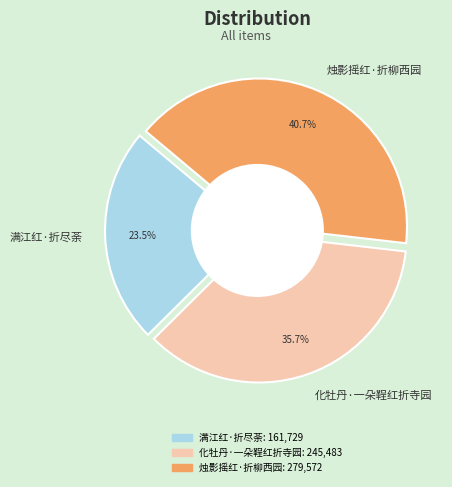

Count the number of slices in the pie.

3